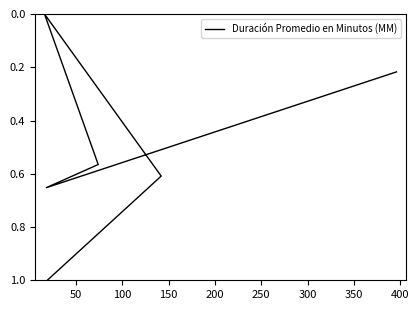

What is the sum of the values at 250 and 200?

1.6